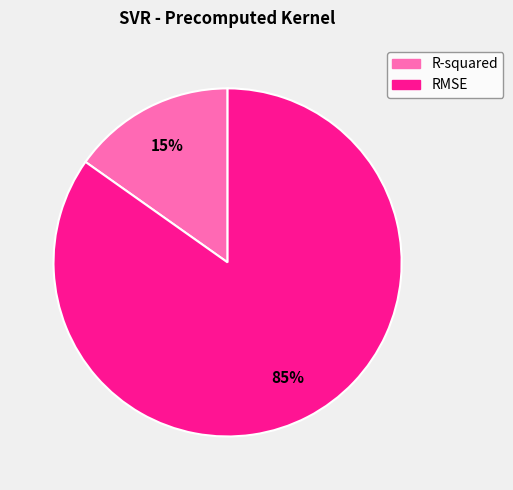

Count the number of slices in the pie.

2